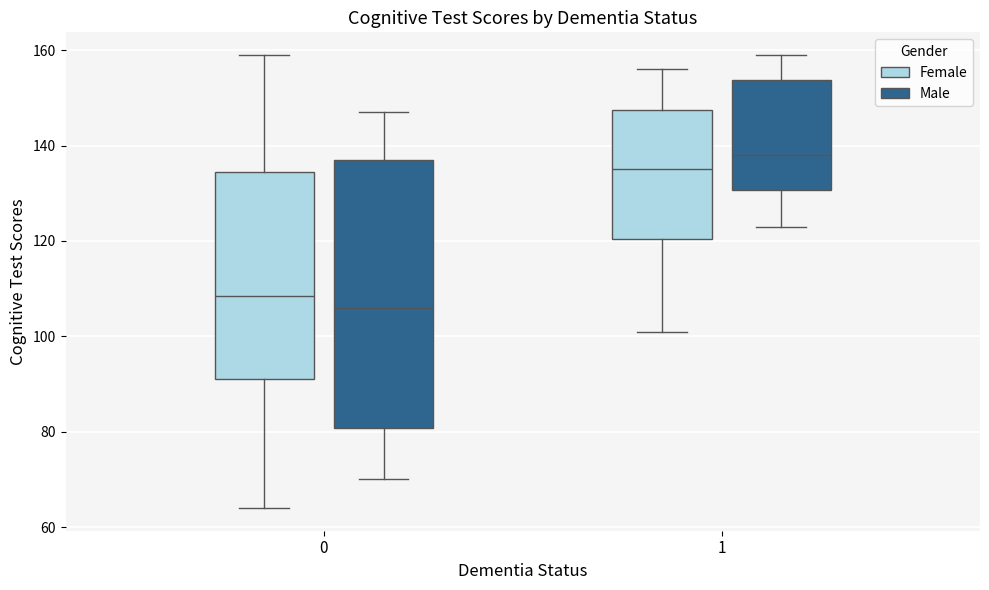

Reading left to right, transcribe this box plot: for each box, give where its median line is, the range the box spans, and where its two whiskers end, as read against the y-axis. The values are not printed on the chart, so give them approximately, as read against the axis.

0 (Female): median 108, box 92 to 134, whiskers 64 to 160
0 (Male): median 106, box 80 to 138, whiskers 70 to 148
1 (Female): median 136, box 120 to 148, whiskers 102 to 156
1 (Male): median 138, box 130 to 154, whiskers 124 to 160